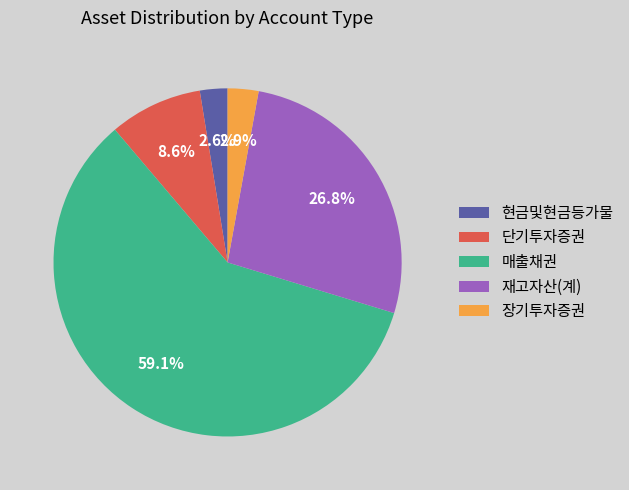

What is the largest slice in the pie chart?

매출채권